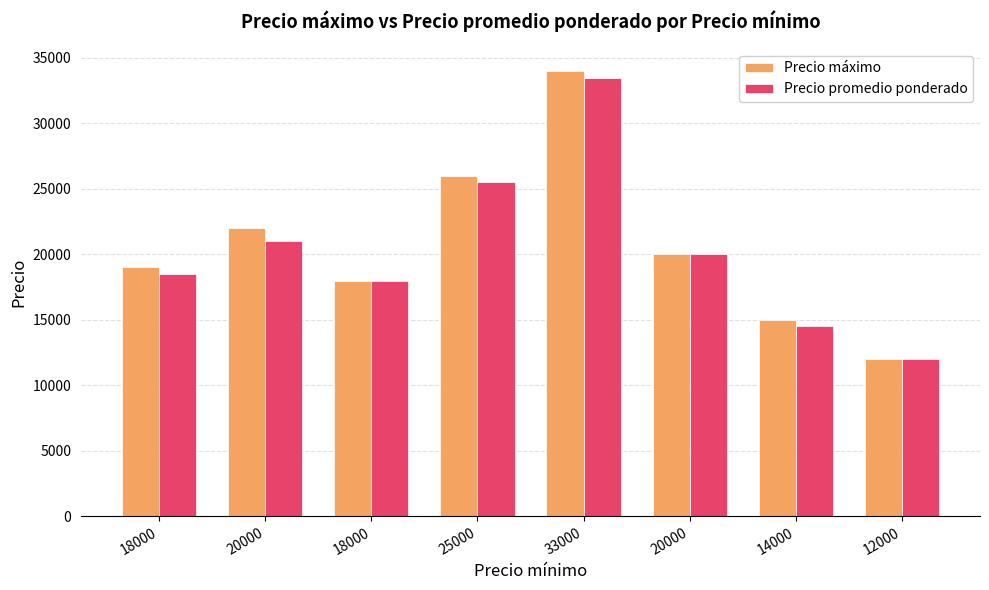

Which series has the largest total across all categories?

Precio máximo